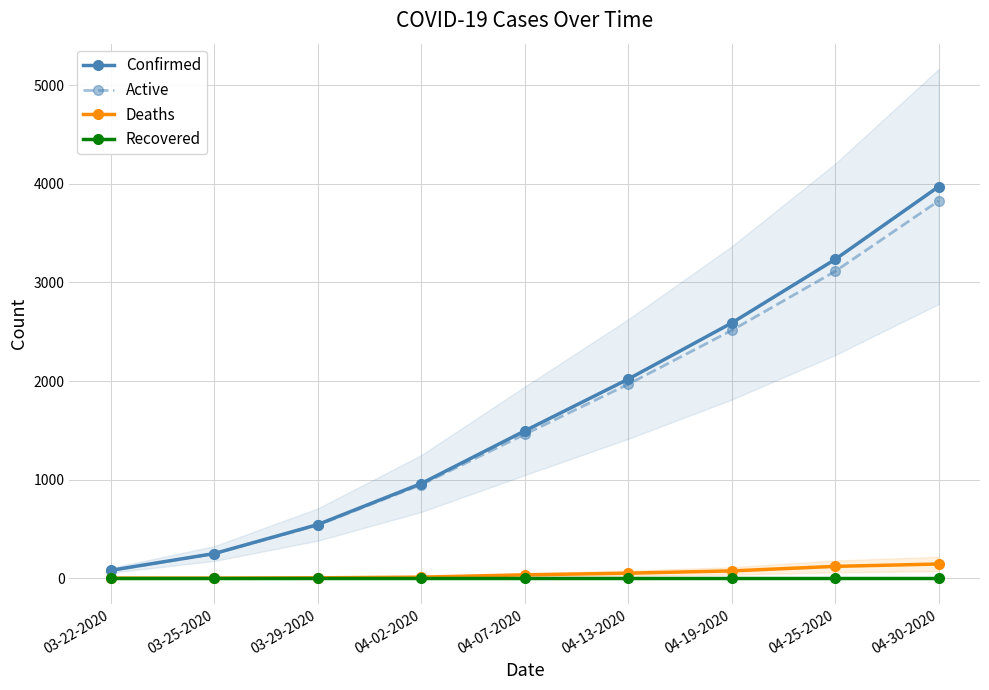

True or false: Active has more than 2 interior local peaks.

False